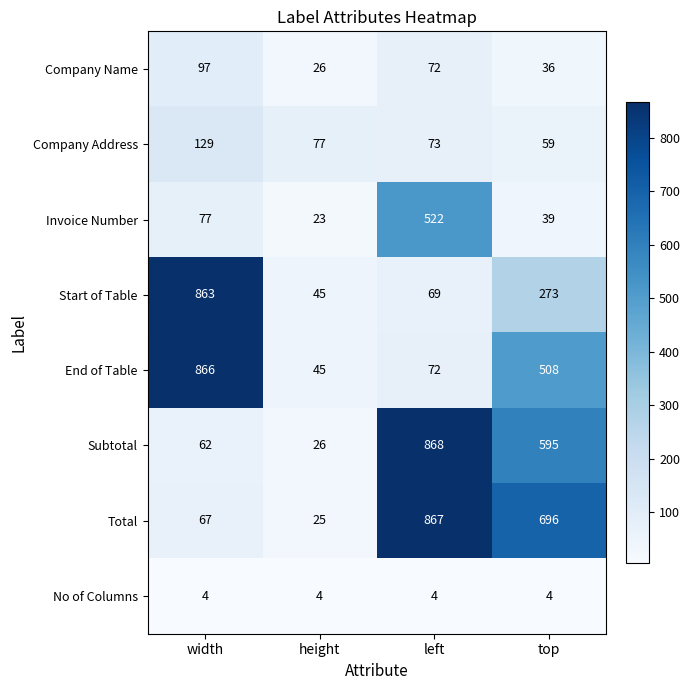

What is the average value of the Subtotal series?

388